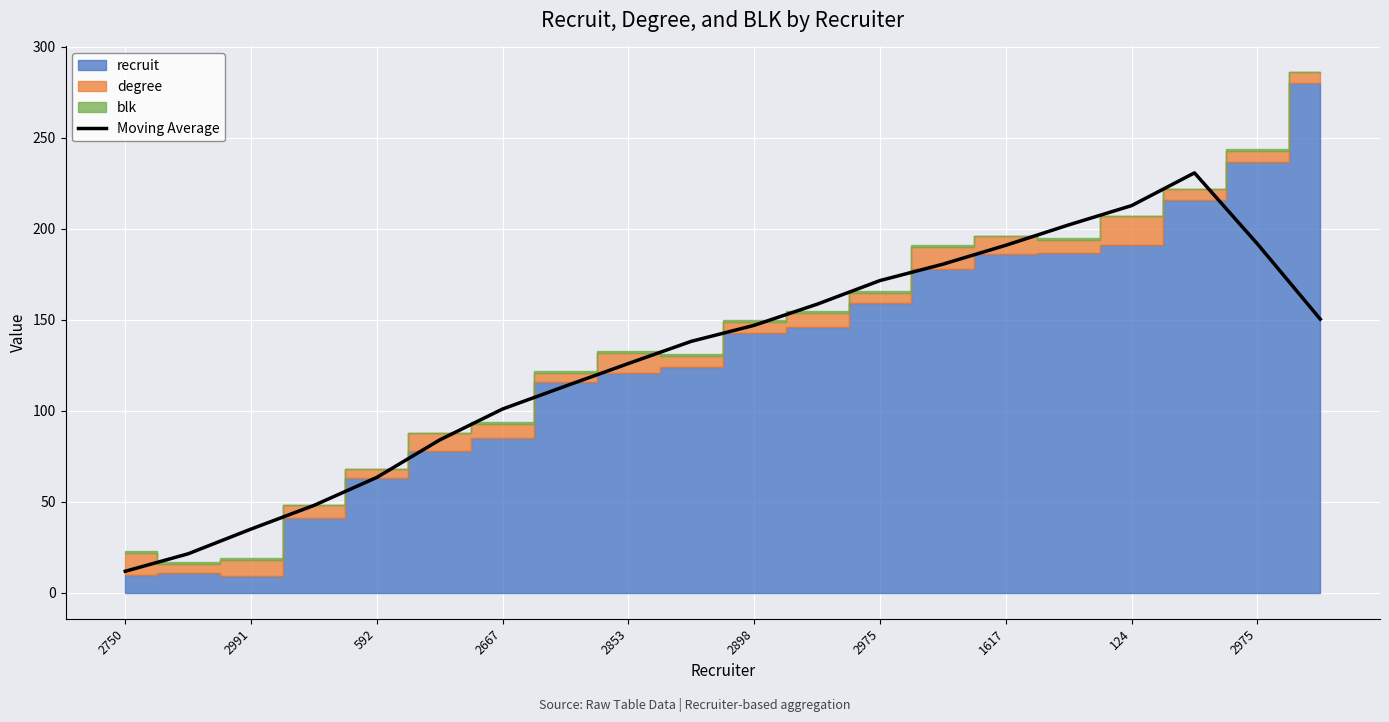

What is the ratio of the value at 1617 to the value at 17?

0.5